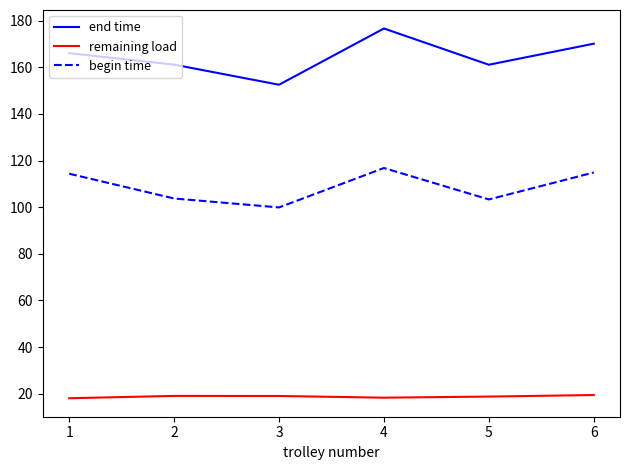

Rank the series by their average value, from highest to lowest.

end time, begin time, remaining load